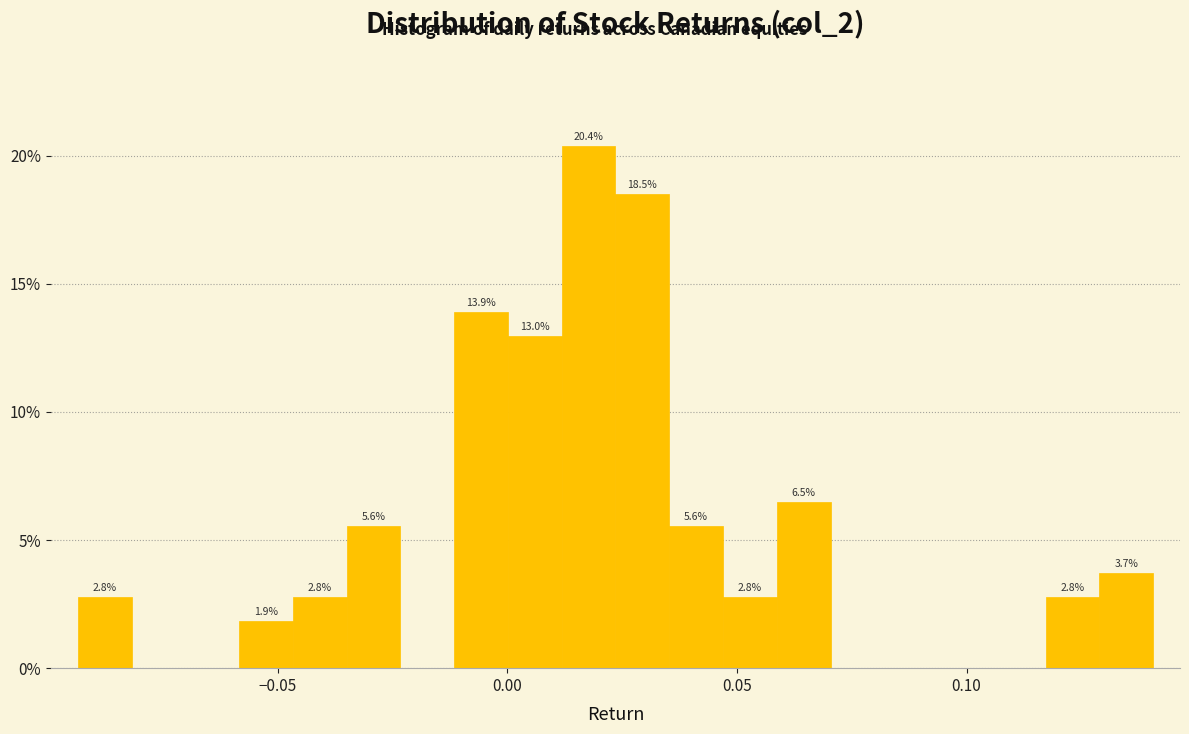

Read against the x-axis, roughly where is the centre of the tallest bar?

0.020